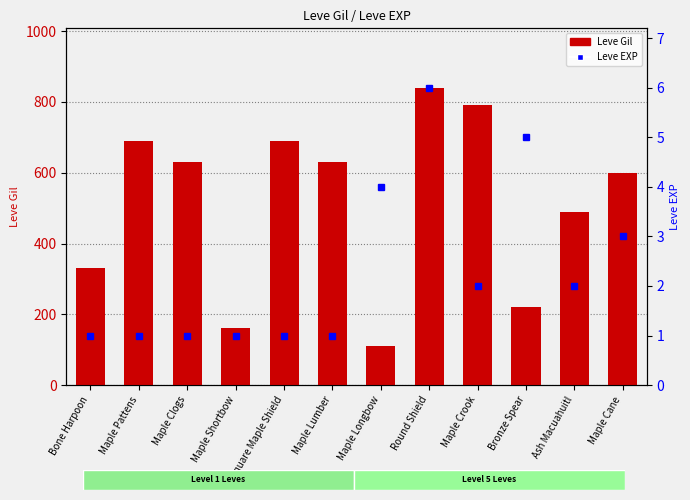

How many values in the Leve Gil series exceed 630?

4